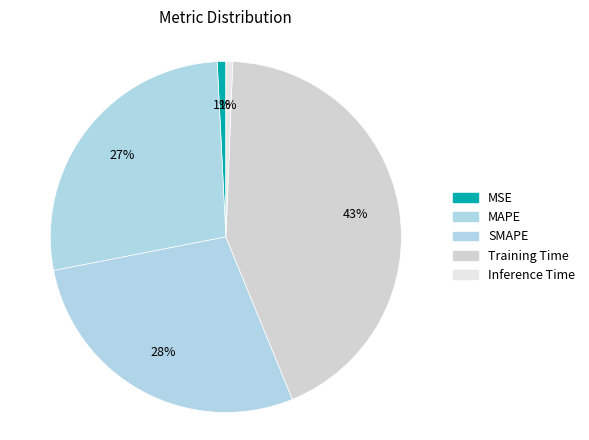

How many segments does this pie chart have?

5